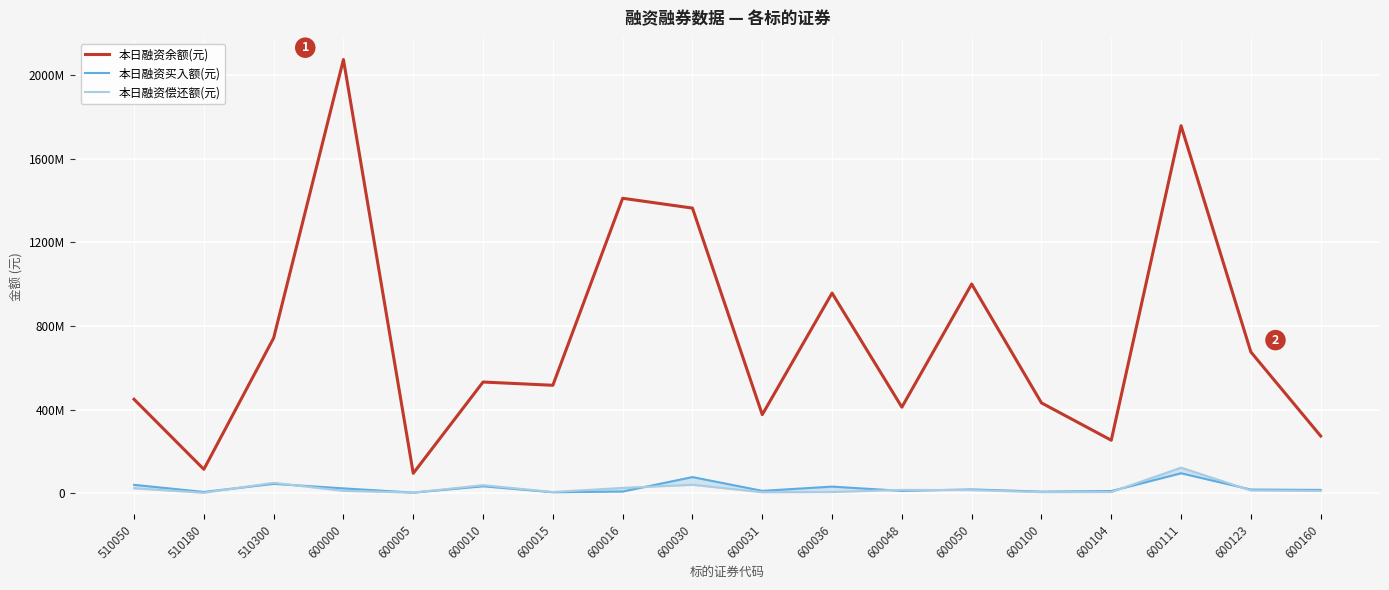

Which category has the highest value in the 本日融资买入额(元) series?

600111